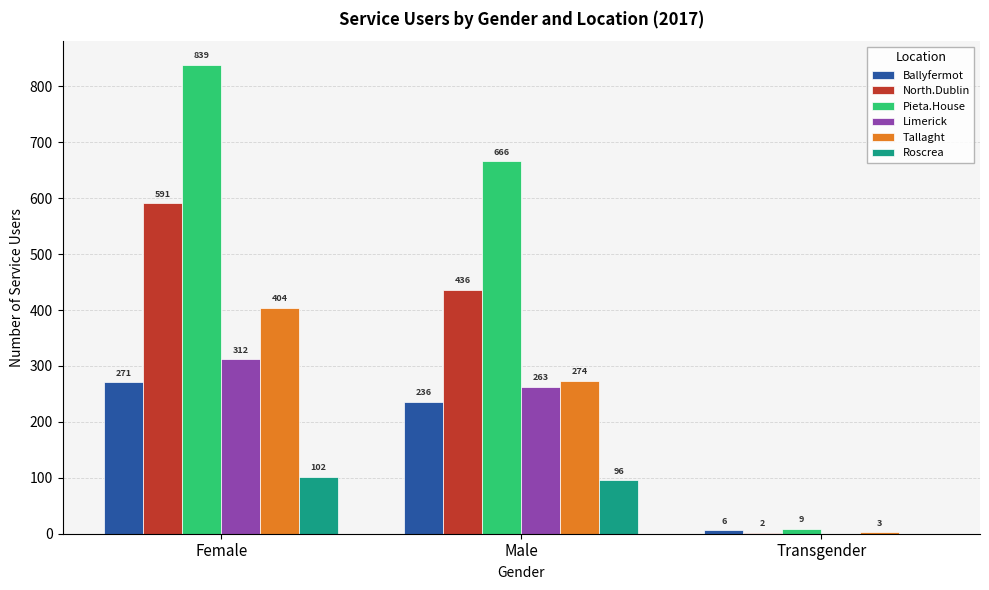

The Ballyfermot series shows 236 at Male. True or false?

True